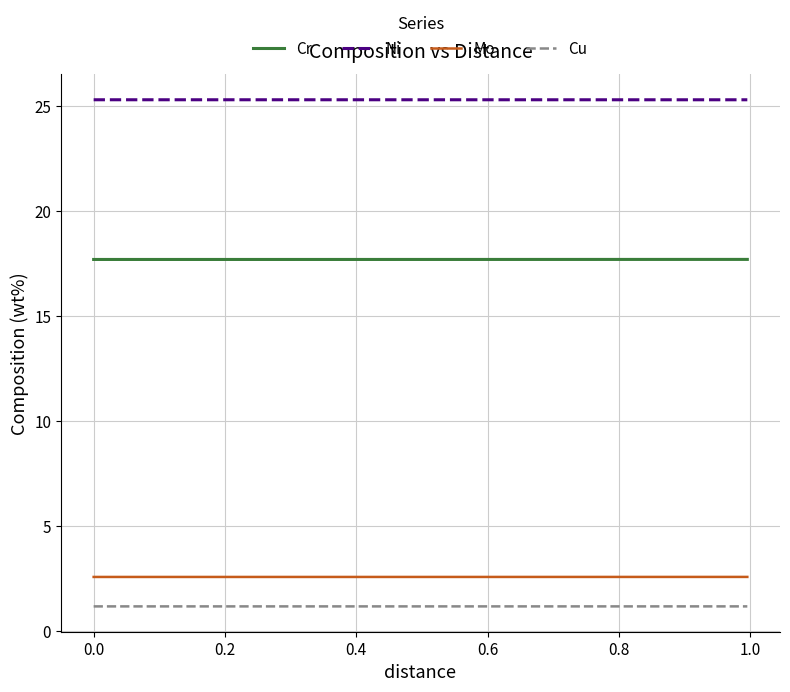

True or false: Mo and Cr cross at least once.

False